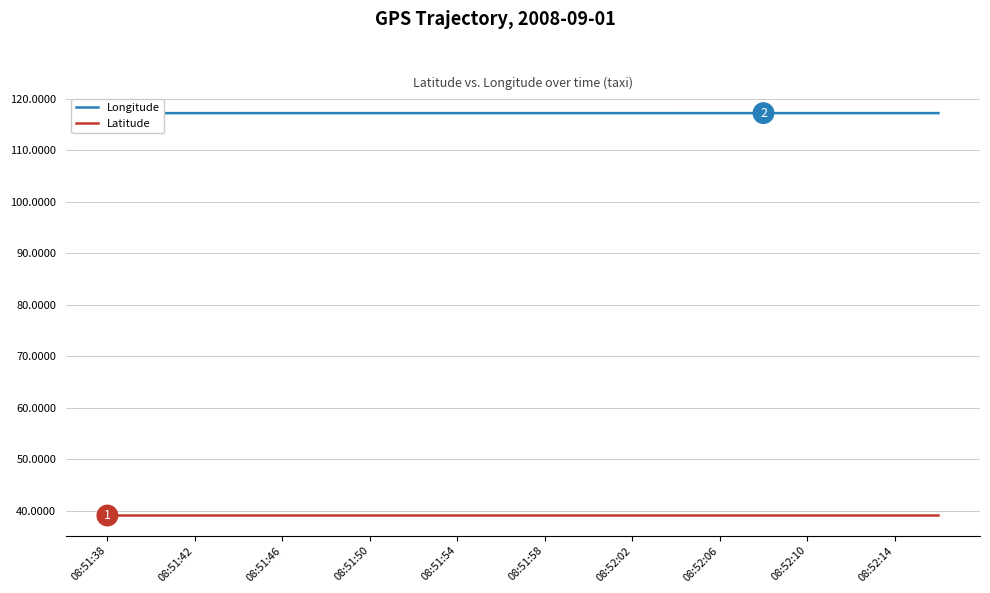

Does the chart have visible grid lines?

Yes